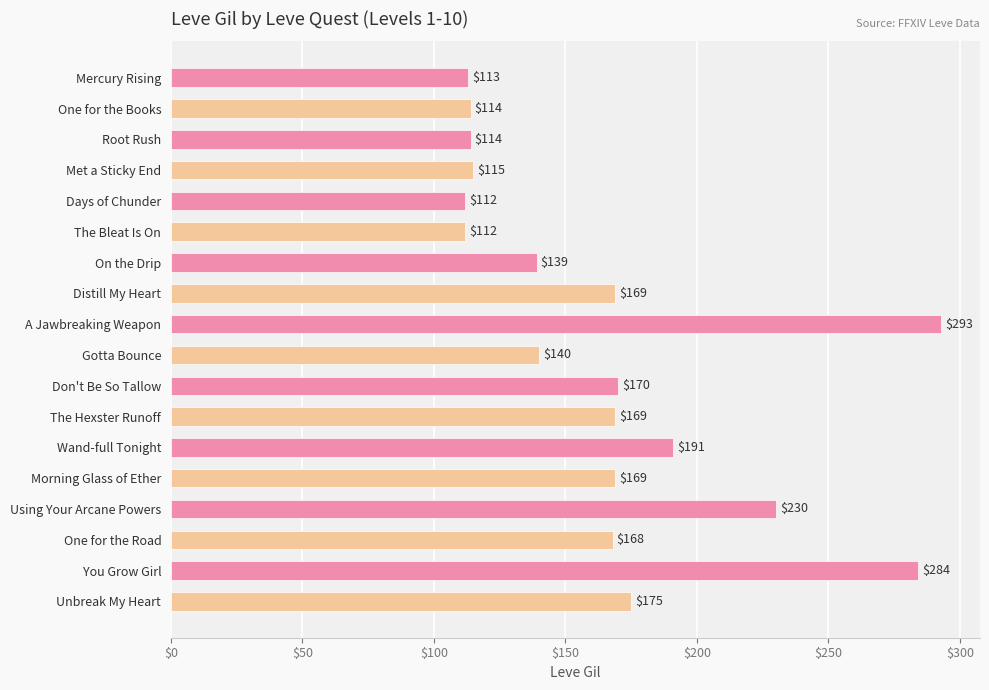

Are the bars horizontal?

Yes